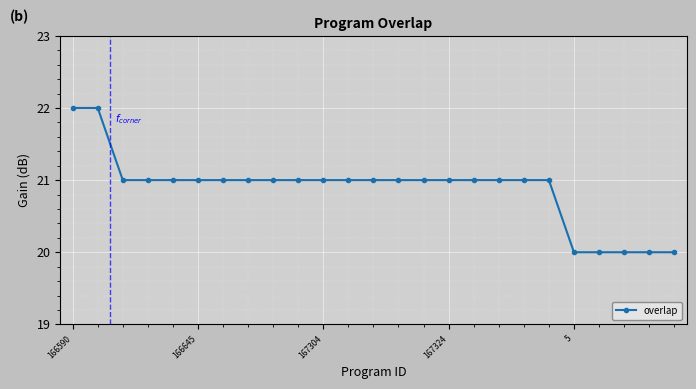

What is the average value?

21